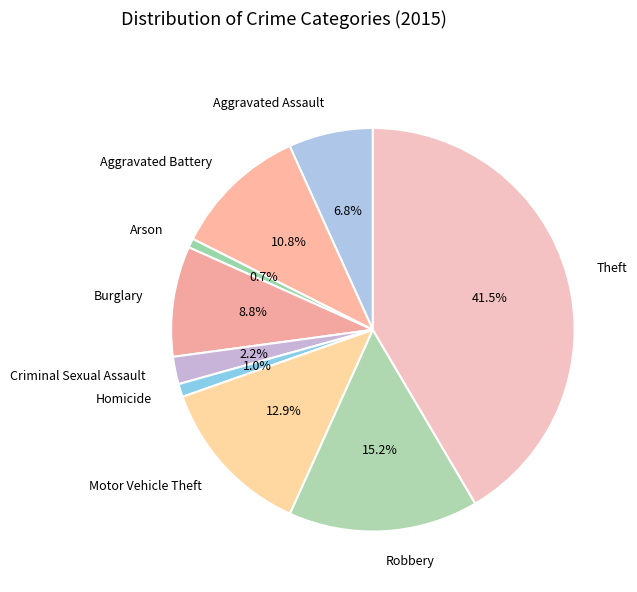

Is it true that Robbery is 1% of the pie?

False